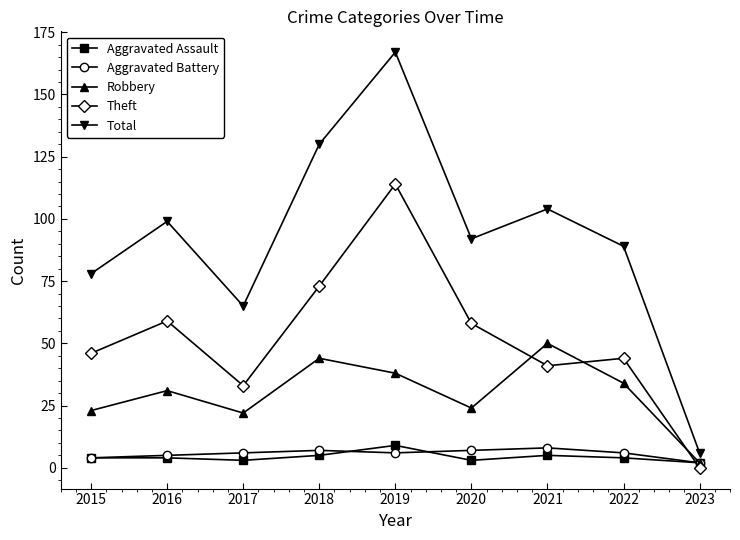

What is the highest value of the Aggravated Battery series?

8